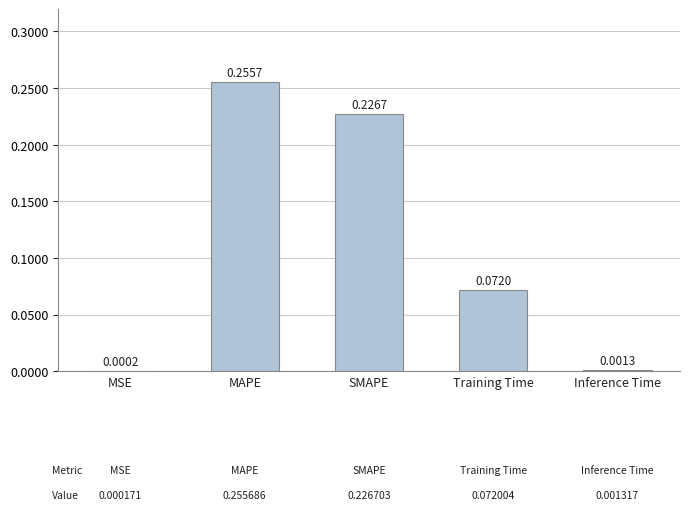

What is the change in value from MSE to MAPE?

+0.3